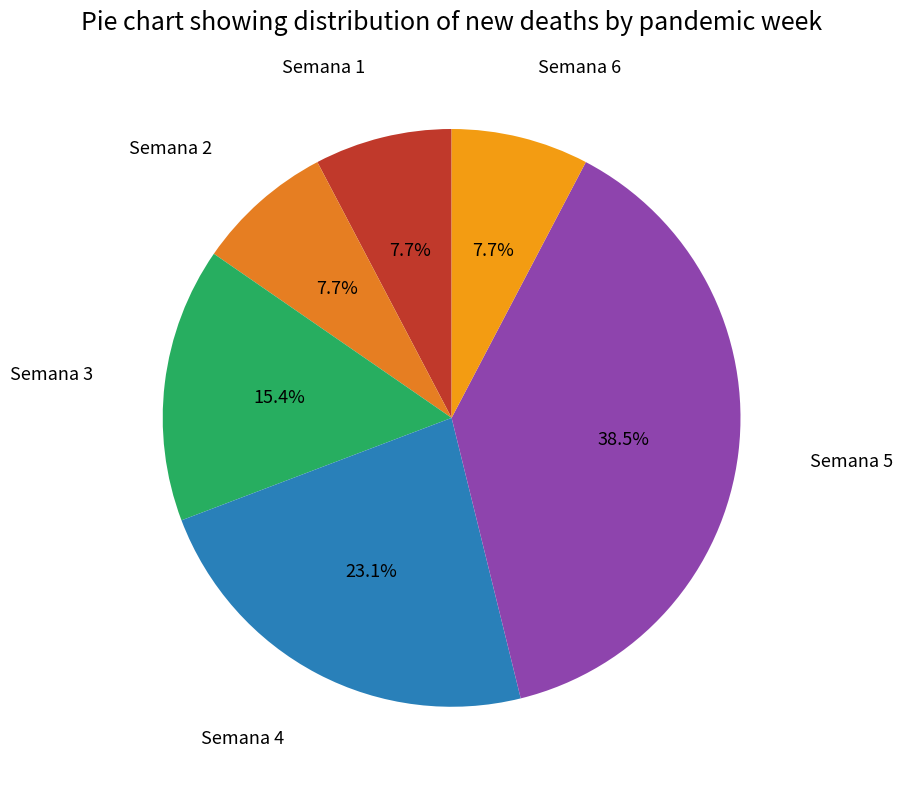

Do Semana 1 and Semana 4 together represent more than half of the pie?

No